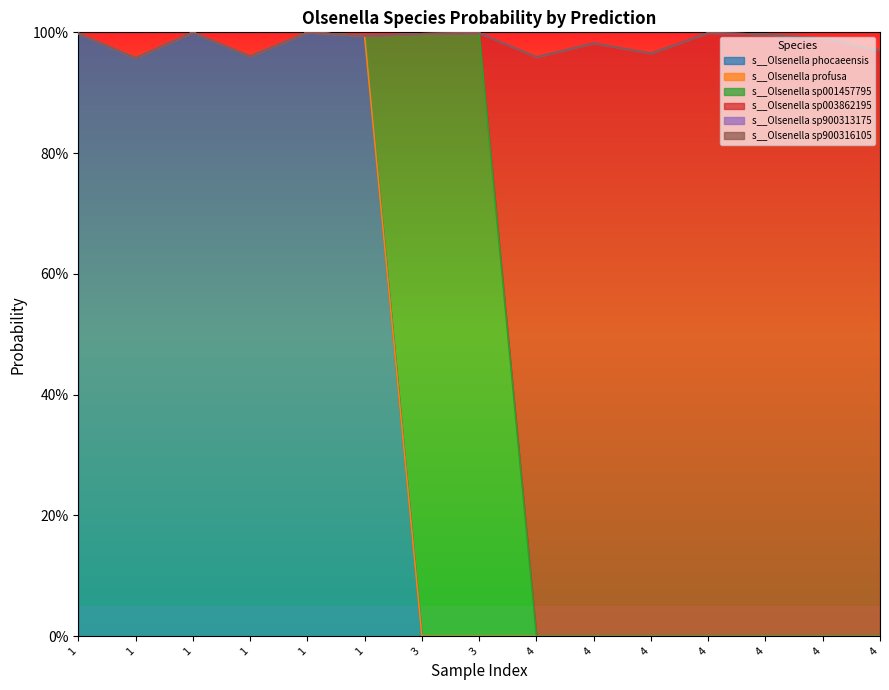

Reading left to right, what are all the values shown in this chart?

s__Olsenella phocaeensis: 1.0	1.0	1.0	1.0	1.0	1.0	0.0	0.0	0.0	0.0	0.0	0.0	0.0	0.0	0.0
s__Olsenella profusa: 0.0	0.0	0.0	0.0	0.0	0.0	0.0	0.0	0.0	0.0	0.0	0.0	0.0	0.0	0.0
s__Olsenella sp001457795: 0.0	0.0	0.0	0.0	0.0	0.0	1.0	1.0	0.0	0.0	0.0	0.0	0.0	0.0	0.0
s__Olsenella sp003862195: 0.0	0.0	0.0	0.0	0.0	0.0	0.0	0.0	1.0	1.0	1.0	1.0	1.0	1.0	1.0
s__Olsenella sp900313175: 0.0	0.0	0.0	0.0	0.0	0.0	0.0	0.0	0.0	0.0	0.0	0.0	0.0	0.0	0.0
s__Olsenella sp900316105: 0.0	0.0	0.0	0.0	0.0	0.0	0.0	0.0	0.0	0.0	0.0	0.0	0.0	0.0	0.0